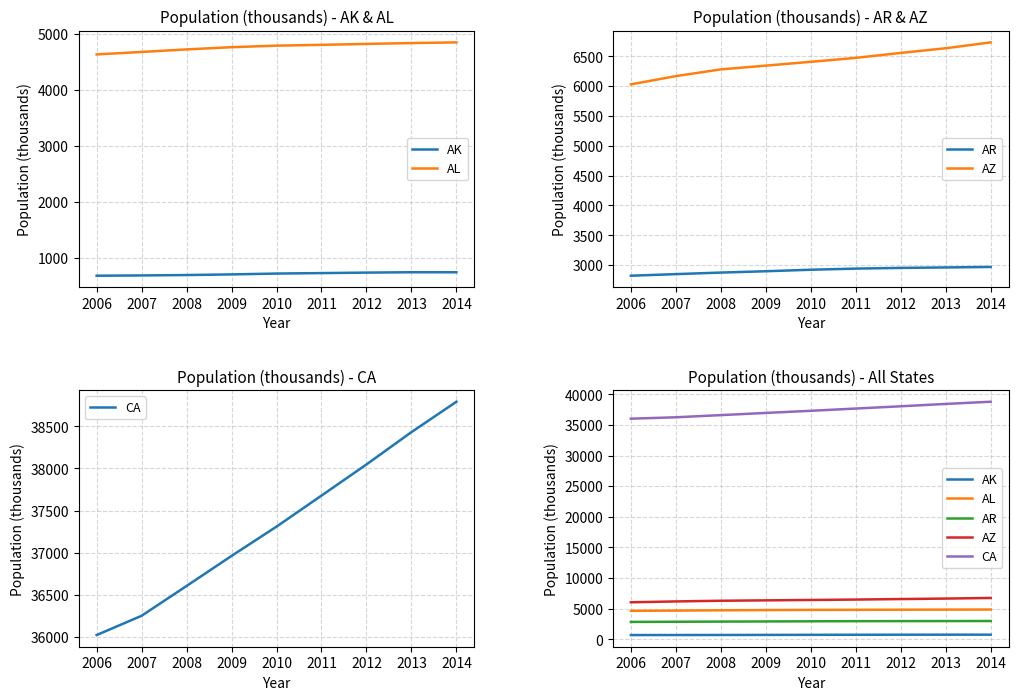

The value of AR at 2014 is 4524.8. True or false?

False